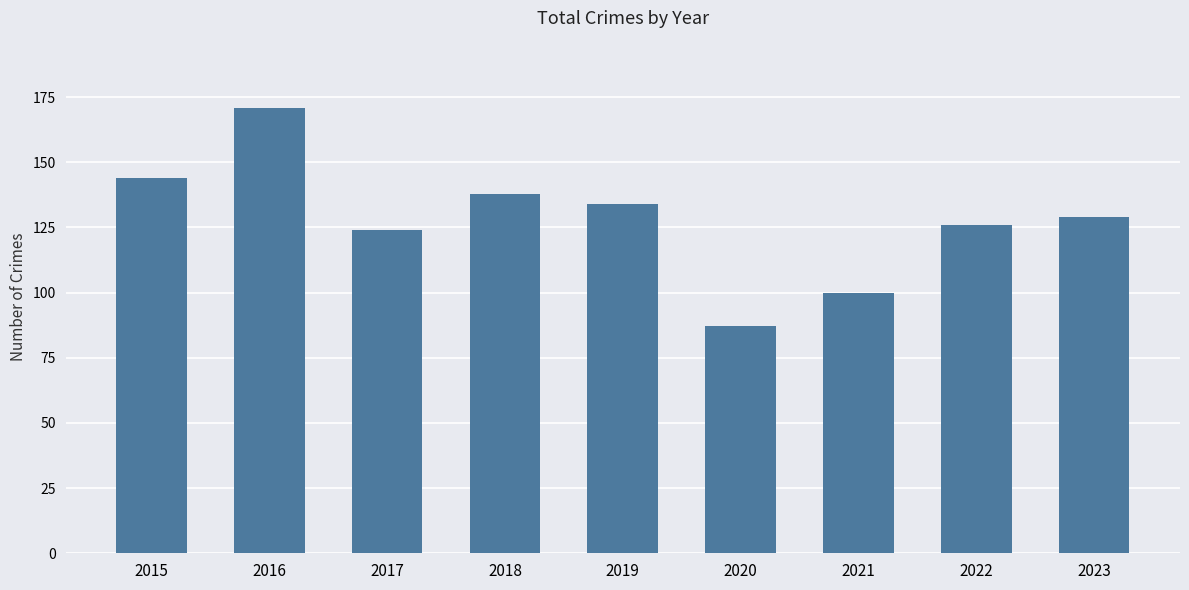

Is it true that the value at 2022 is 32?

False